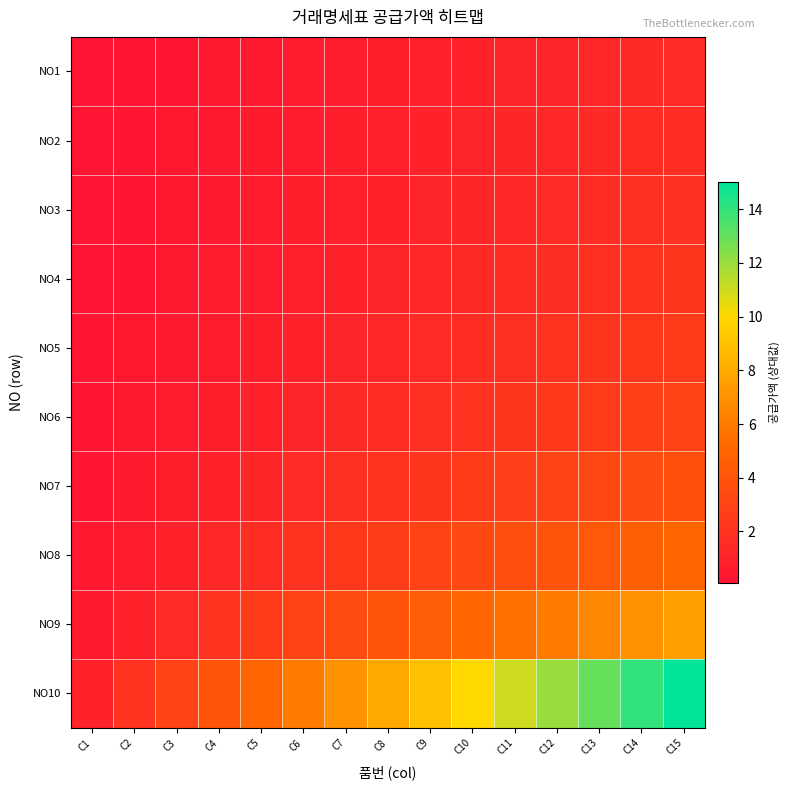

Which series has the widest spread of values?

NO10